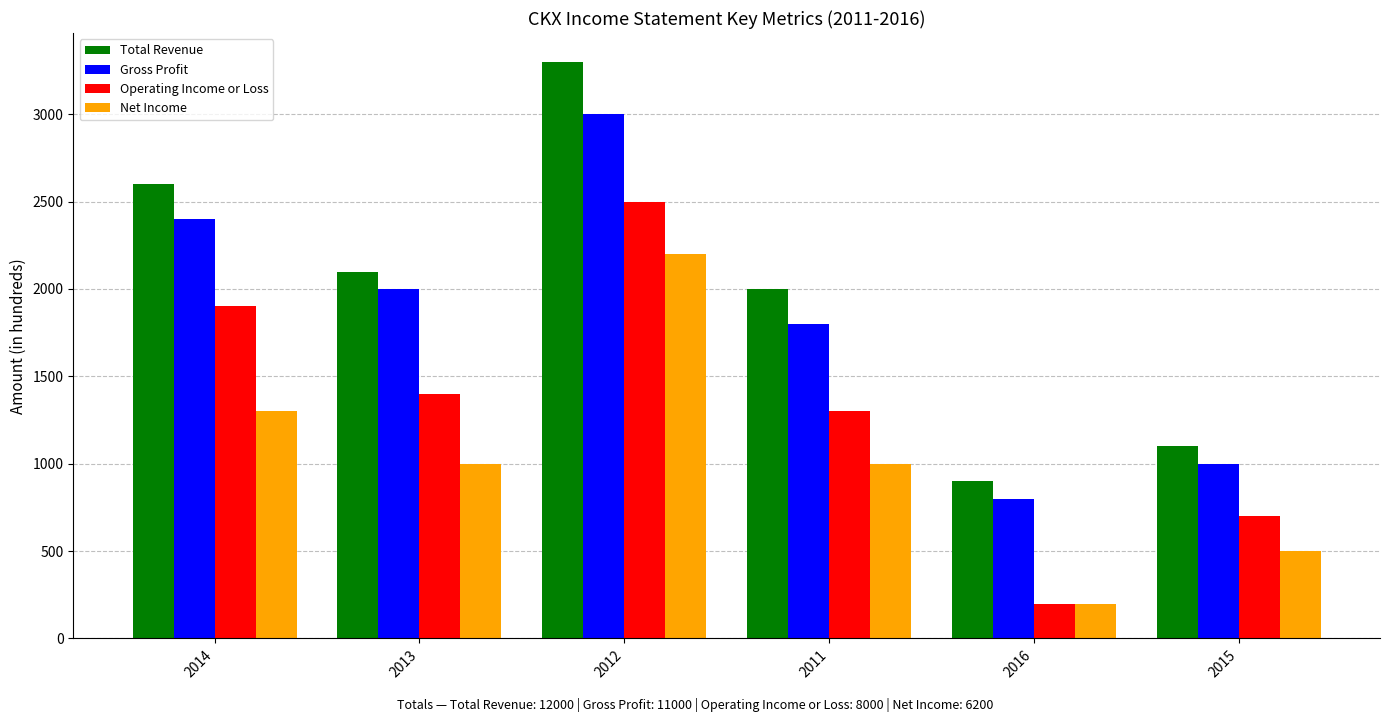

Are the bars grouped side by side (vs. stacked)?

Yes